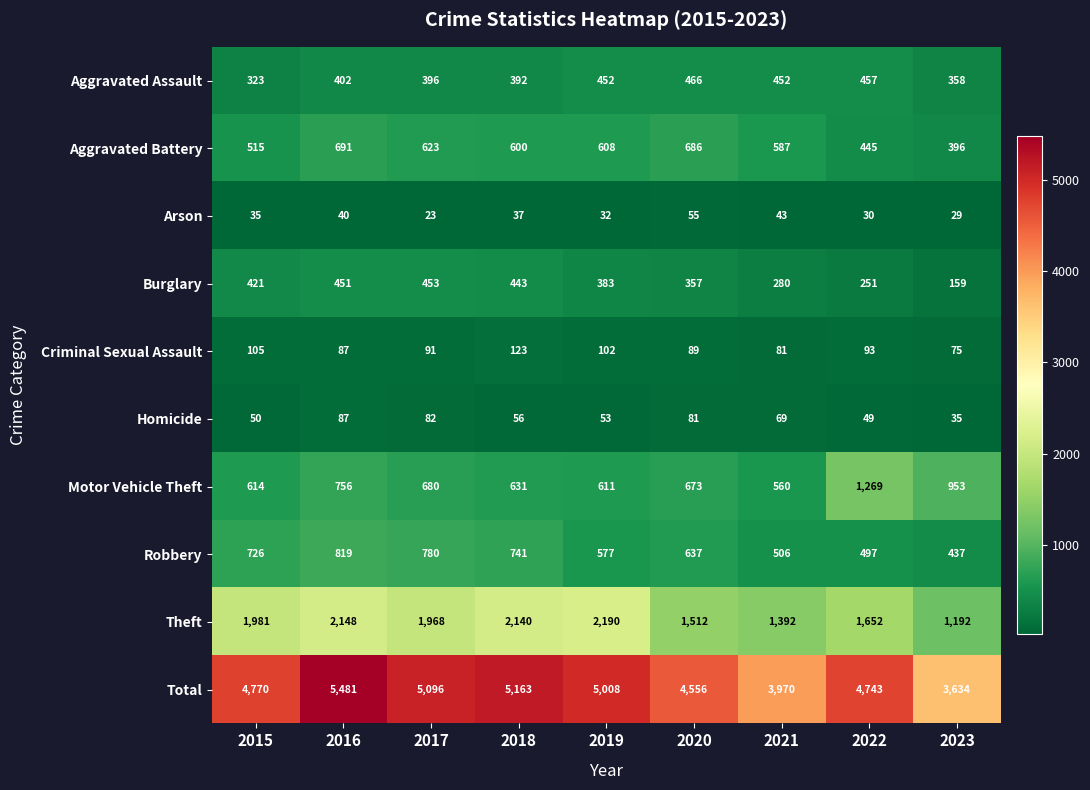

What is the sum of all Robbery values?

5720